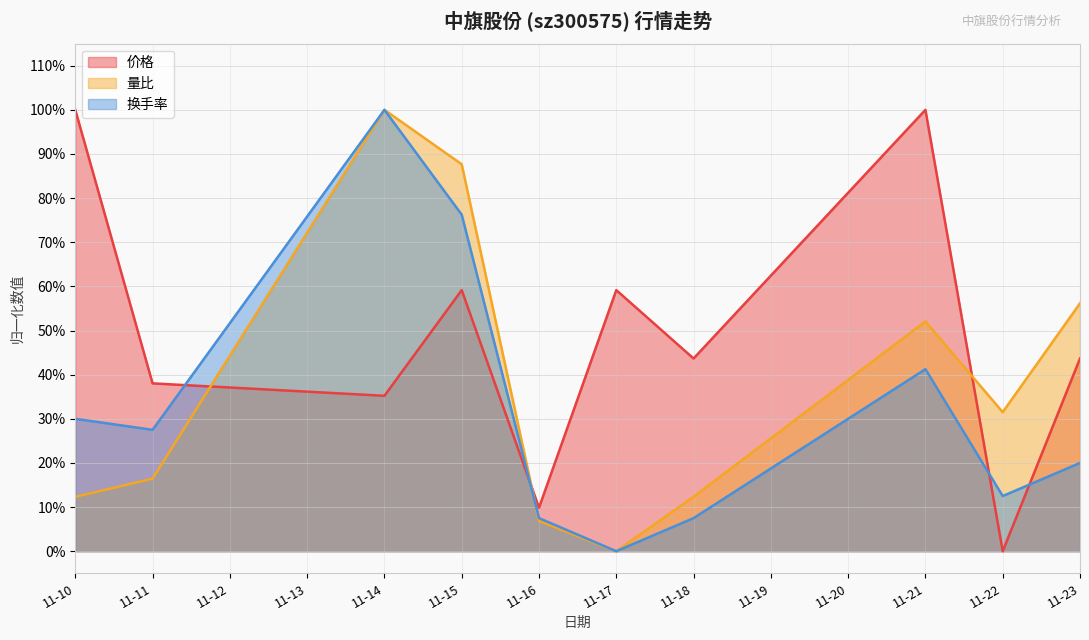

What are all the series names shown in the legend?

价格, 量比, 换手率